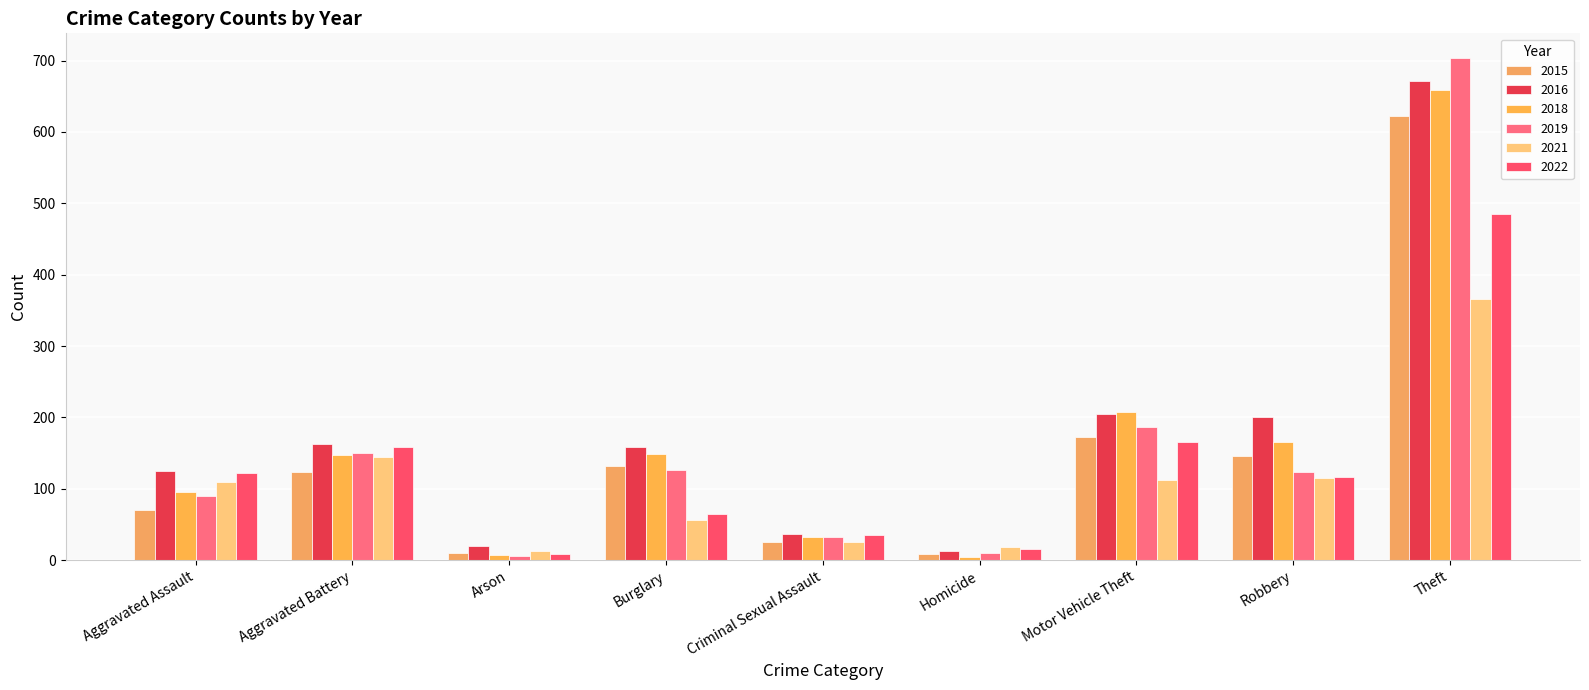

Which category has the lowest value across all series?

Homicide